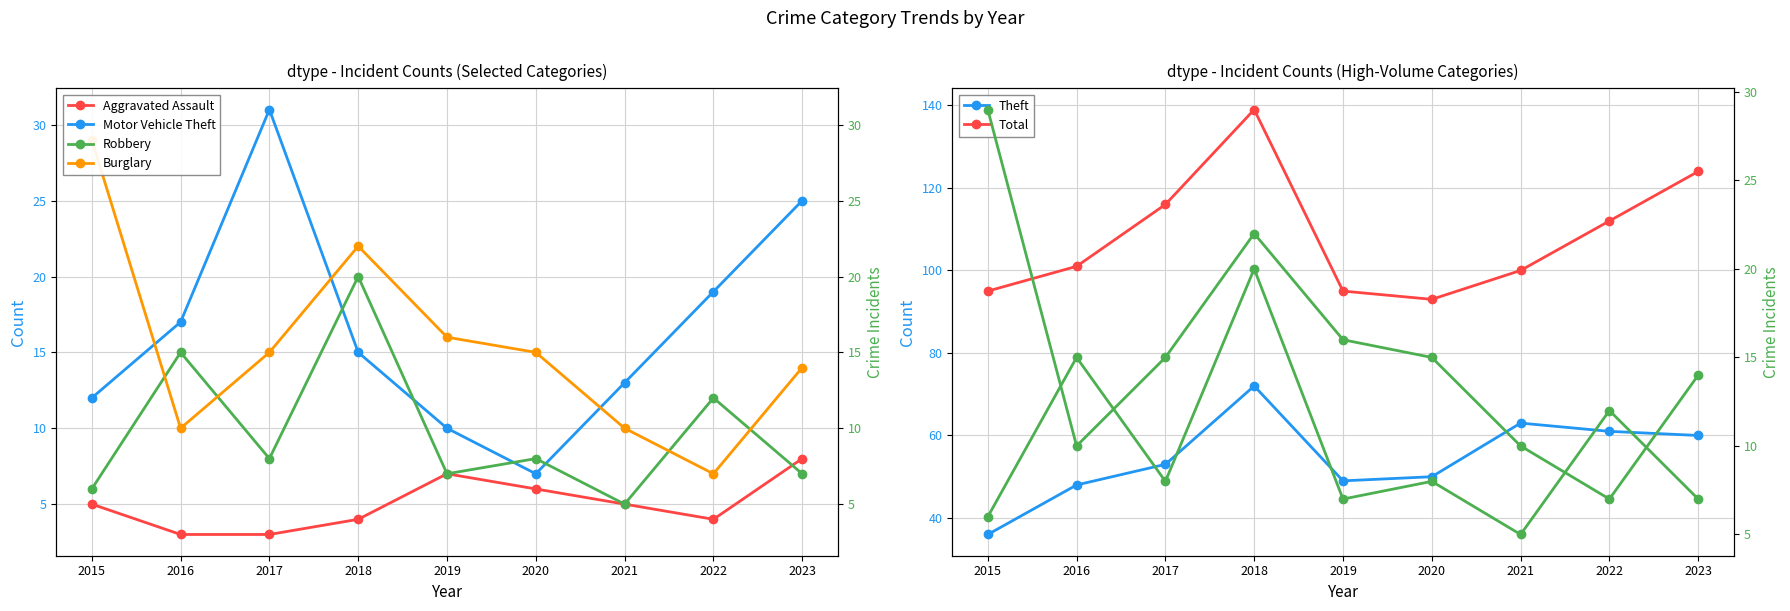

How many values in the Burglary series are below 15?

4